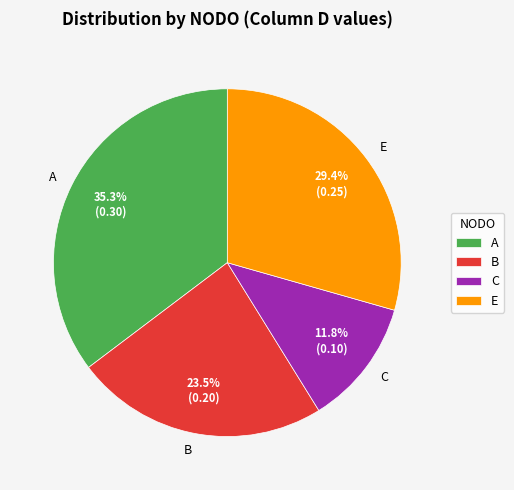

Is A the majority of the pie?

No